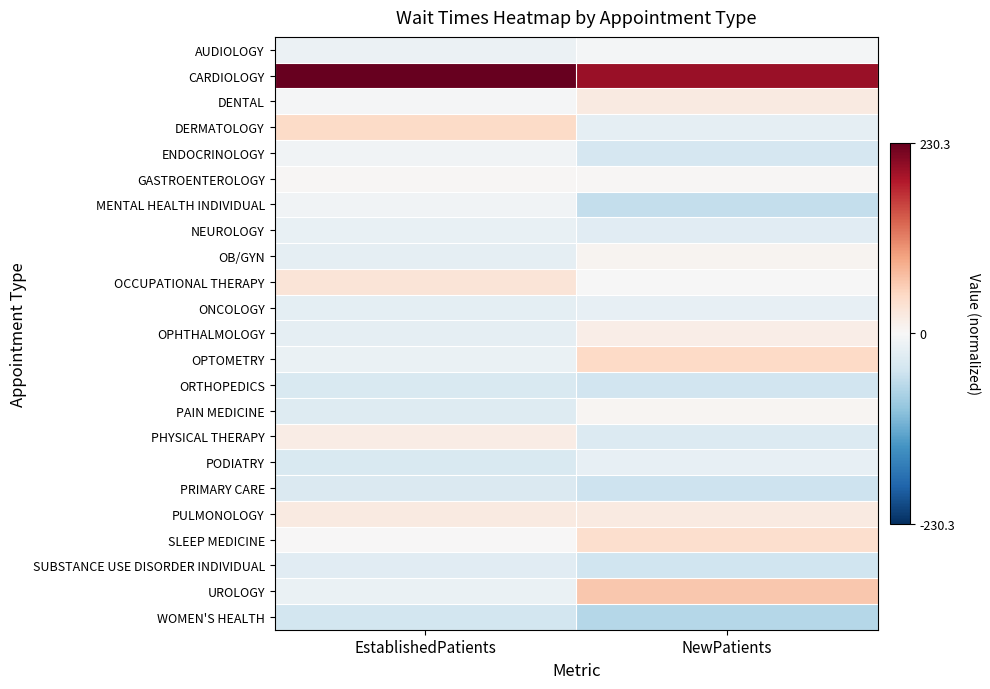

Reading left to right, extract all data points from this chart.

AUDIOLOGY: EstablishedPatients=-0.2	NewPatients=-0.1
CARDIOLOGY: EstablishedPatients=4.3	NewPatients=3.7
DENTAL: EstablishedPatients=-0.0	NewPatients=0.4
DERMATOLOGY: EstablishedPatients=0.8	NewPatients=-0.4
ENDOCRINOLOGY: EstablishedPatients=-0.2	NewPatients=-0.7
GASTROENTEROLOGY: EstablishedPatients=0.1	NewPatients=0.1
MENTAL HEALTH INDIVIDUAL: EstablishedPatients=-0.2	NewPatients=-1.0
NEUROLOGY: EstablishedPatients=-0.3	NewPatients=-0.5
OB/GYN: EstablishedPatients=-0.4	NewPatients=0.1
OCCUPATIONAL THERAPY: EstablishedPatients=0.6	NewPatients=-0.0
ONCOLOGY: EstablishedPatients=-0.4	NewPatients=-0.3
OPHTHALMOLOGY: EstablishedPatients=-0.4	NewPatients=0.3
OPTOMETRY: EstablishedPatients=-0.3	NewPatients=0.9
ORTHOPEDICS: EstablishedPatients=-0.6	NewPatients=-0.8
PAIN MEDICINE: EstablishedPatients=-0.5	NewPatients=0.1
PHYSICAL THERAPY: EstablishedPatients=0.3	NewPatients=-0.6
PODIATRY: EstablishedPatients=-0.7	NewPatients=-0.4
PRIMARY CARE: EstablishedPatients=-0.6	NewPatients=-0.9
PULMONOLOGY: EstablishedPatients=0.4	NewPatients=0.4
SLEEP MEDICINE: EstablishedPatients=0.0	NewPatients=0.7
SUBSTANCE USE DISORDER INDIVIDUAL: EstablishedPatients=-0.5	NewPatients=-0.9
UROLOGY: EstablishedPatients=-0.3	NewPatients=1.2
WOMEN'S HEALTH: EstablishedPatients=-0.8	NewPatients=-1.2